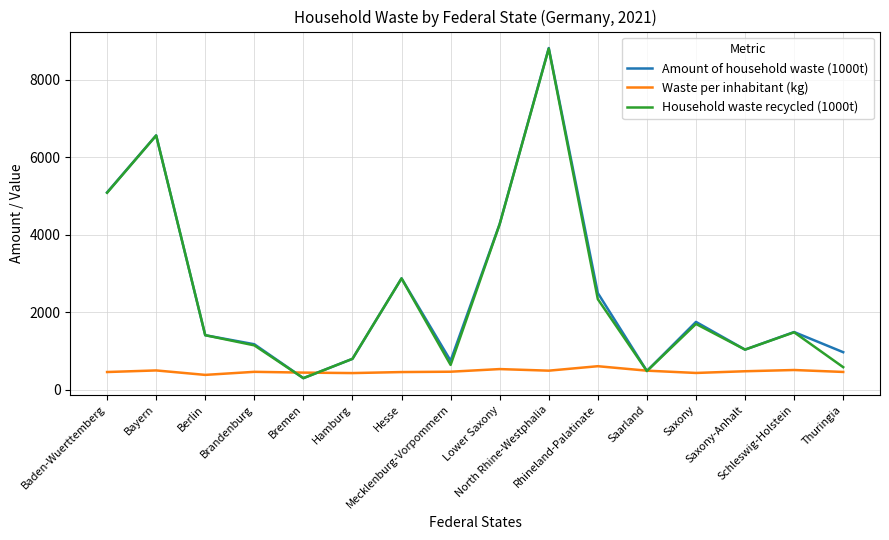

Is it true that Household waste recycled (1000t) equals 3028.0 at Bayern?

False